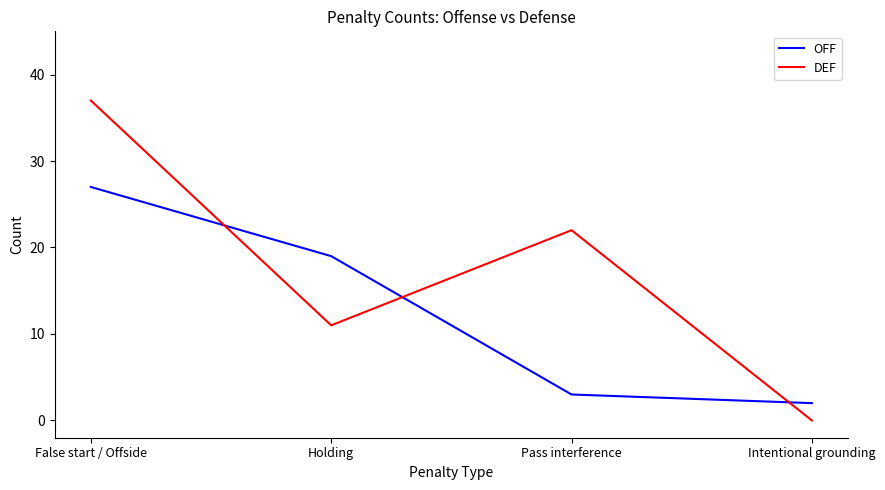

Which series has the largest total across all categories?

DEF